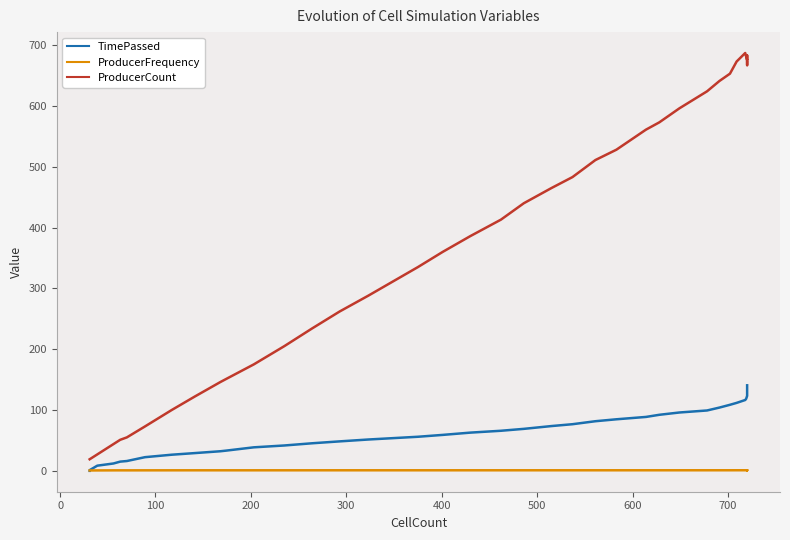

What is the minimum value for ProducerCount?

19.0